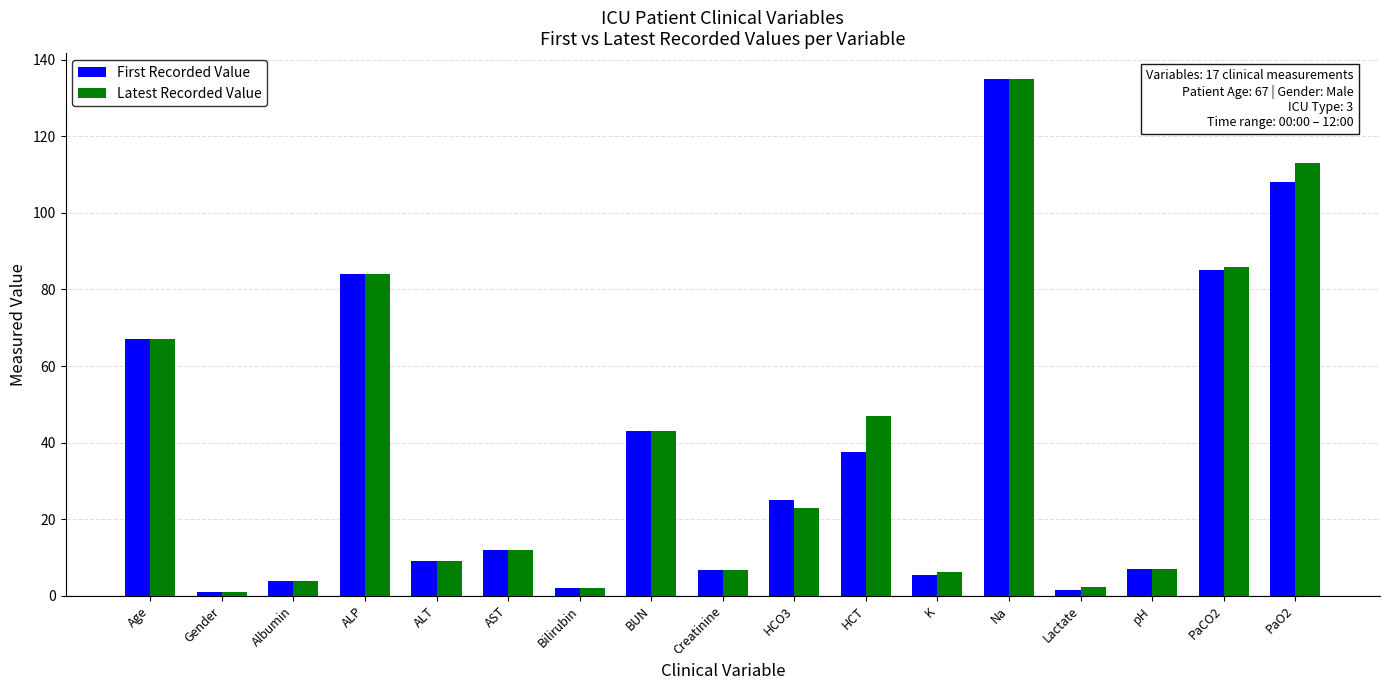

Count the number of categories in the chart.

17